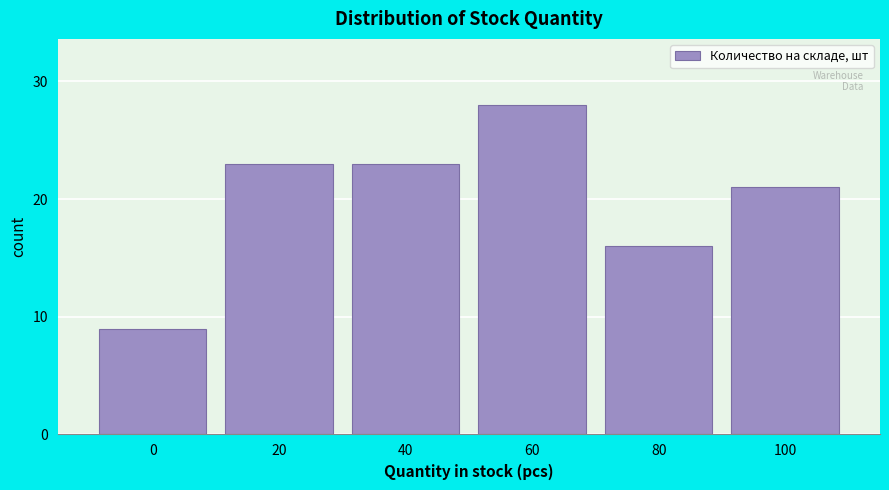

Reading left to right, list all the values displayed in this chart.

9	23	23	28	16	21